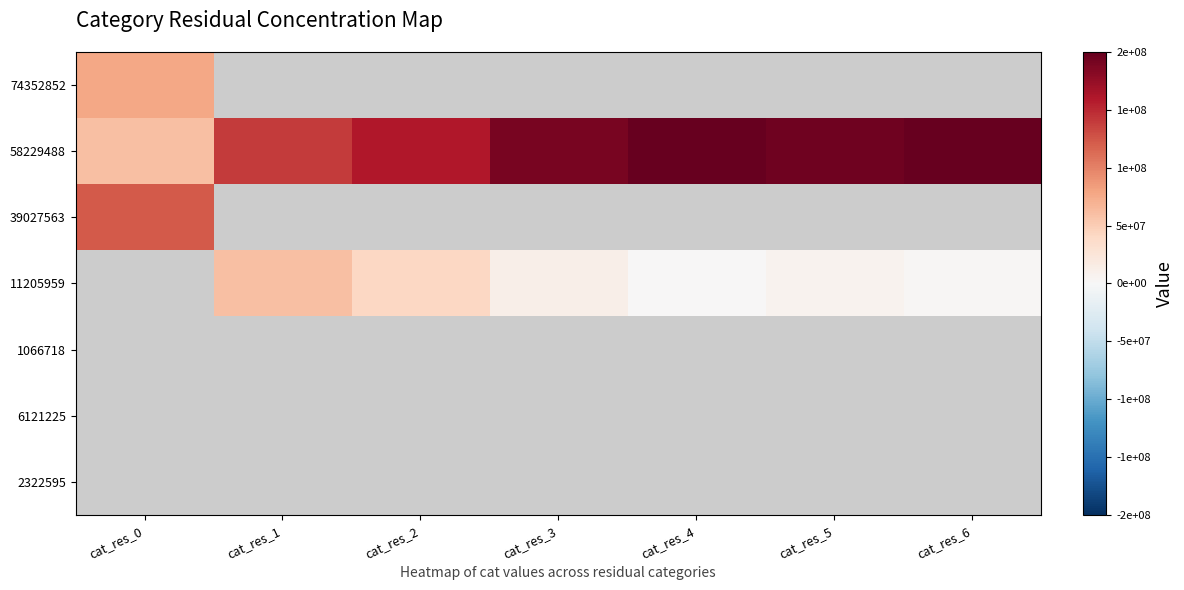

At how many categories does at least one series exceed 173113347?

4